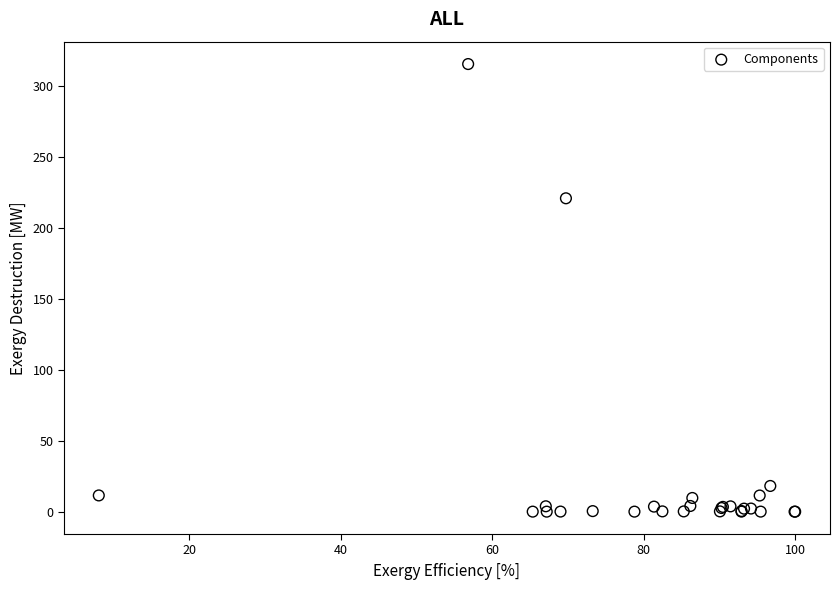

What Y value in the scatter plot is closest to 157?

220.9